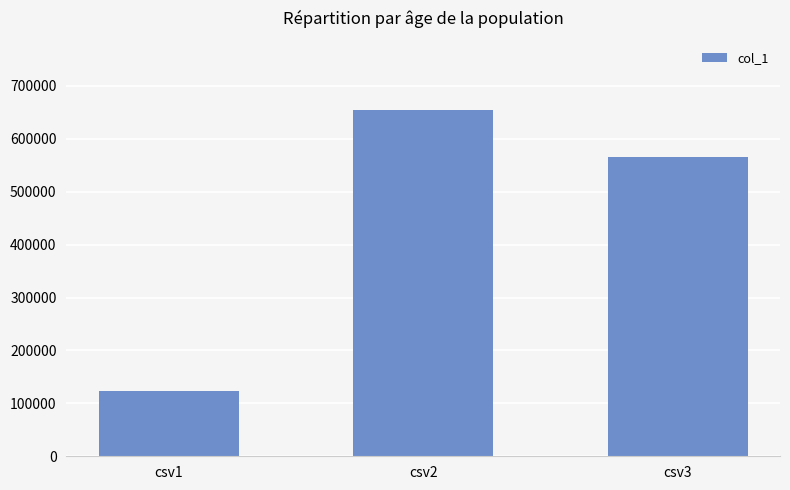

Which label corresponds to the smallest value in the chart?

csv1